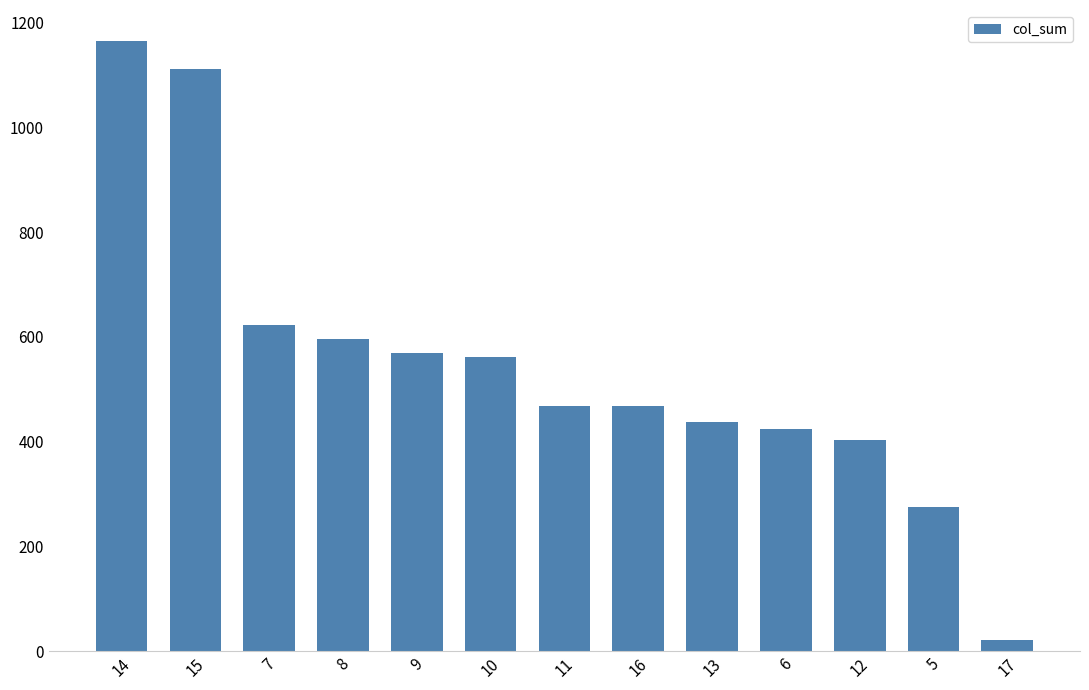

What position from the right is 10?

8